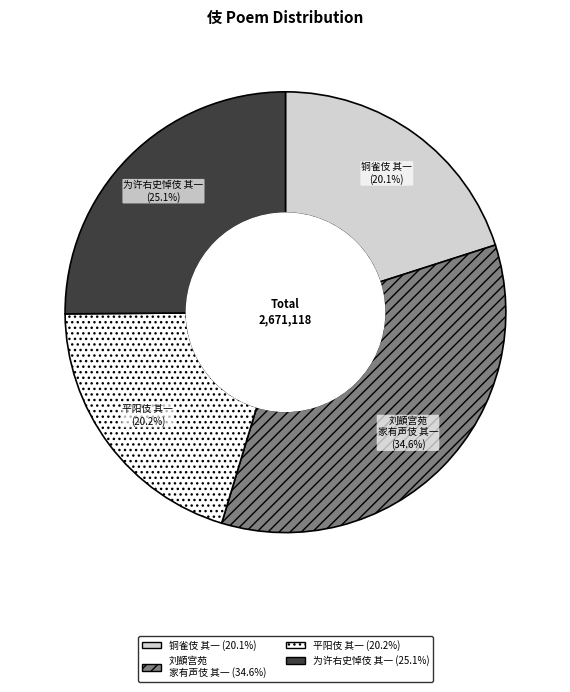

Which slice is the largest?

刘顗宫苑 家有声伎 其一